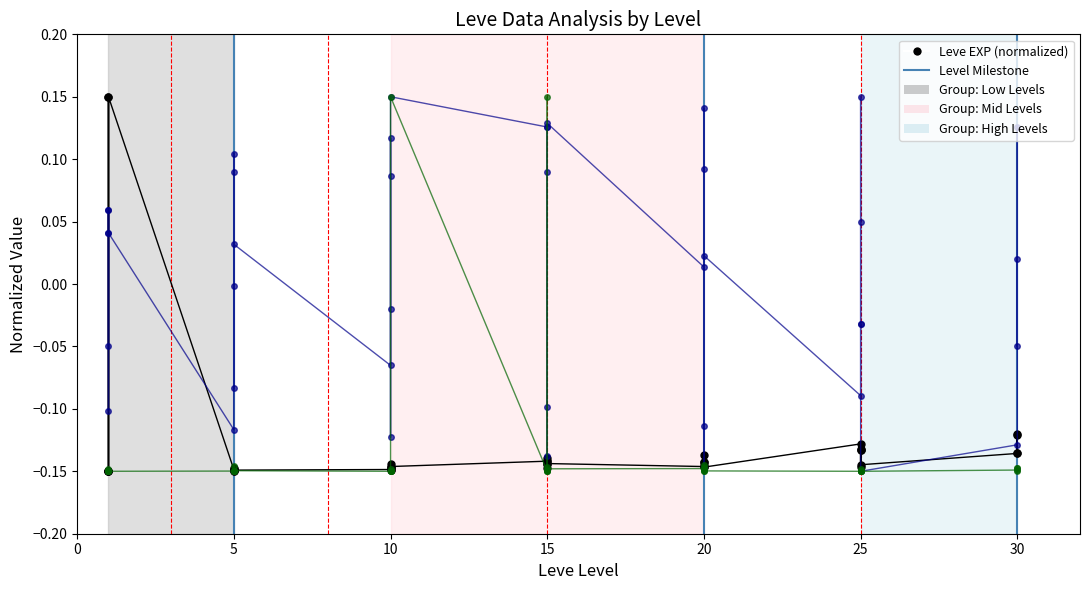

How many values in the Leve Gil (normalized) series exceed 0?

22